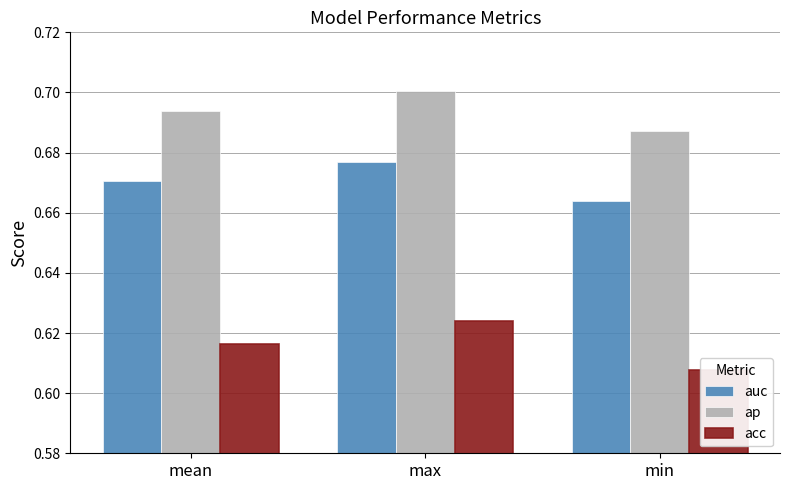

What is the minimum value shown in the chart?

0.6